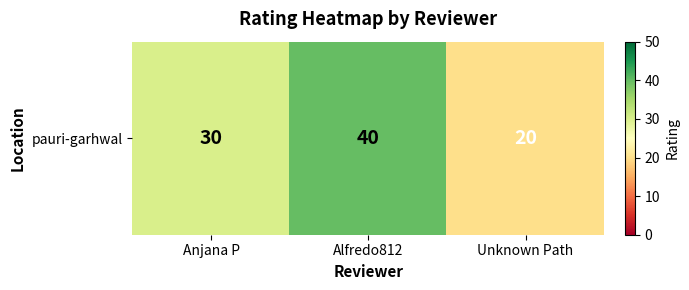

Rank the categories by value from highest to lowest.

Alfredo812, Anjana P, Unknown Path